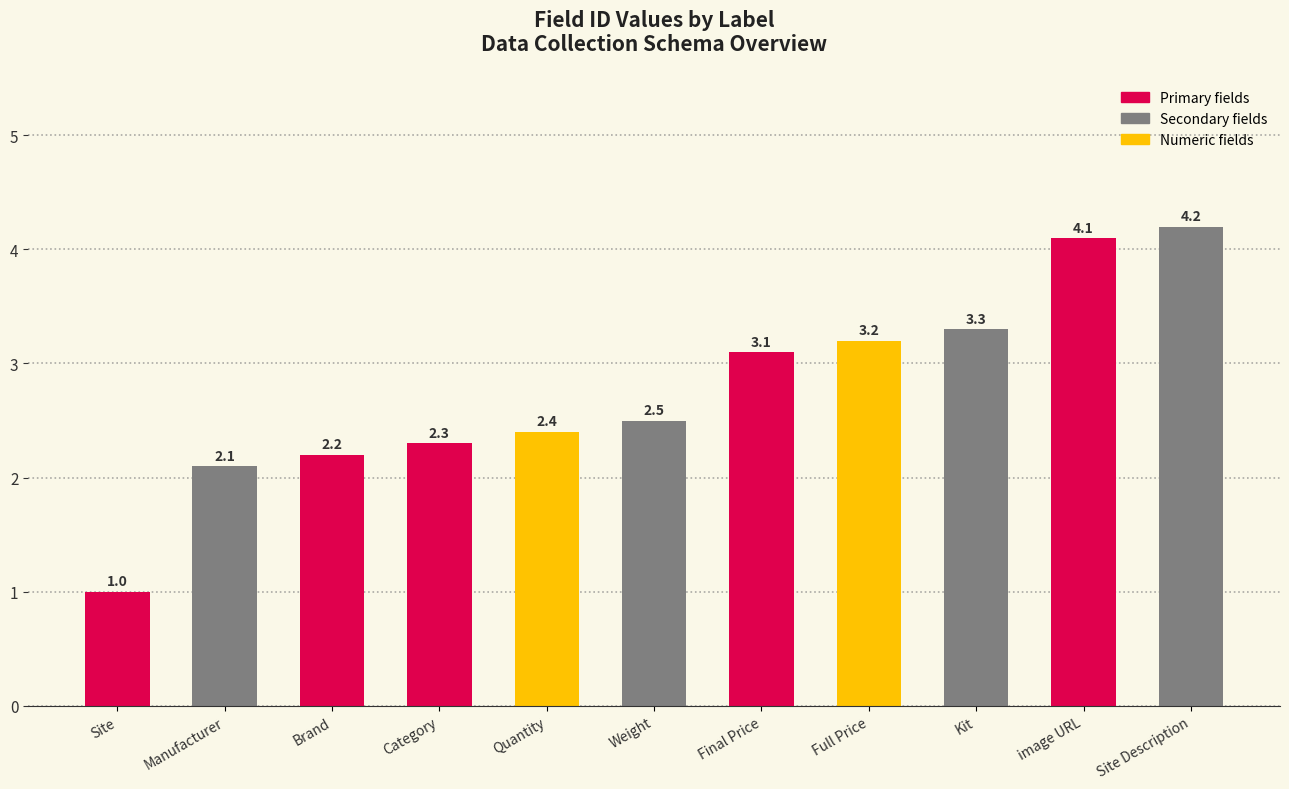

Approximately how many times larger is the value at Weight compared to Site Description?

0.6